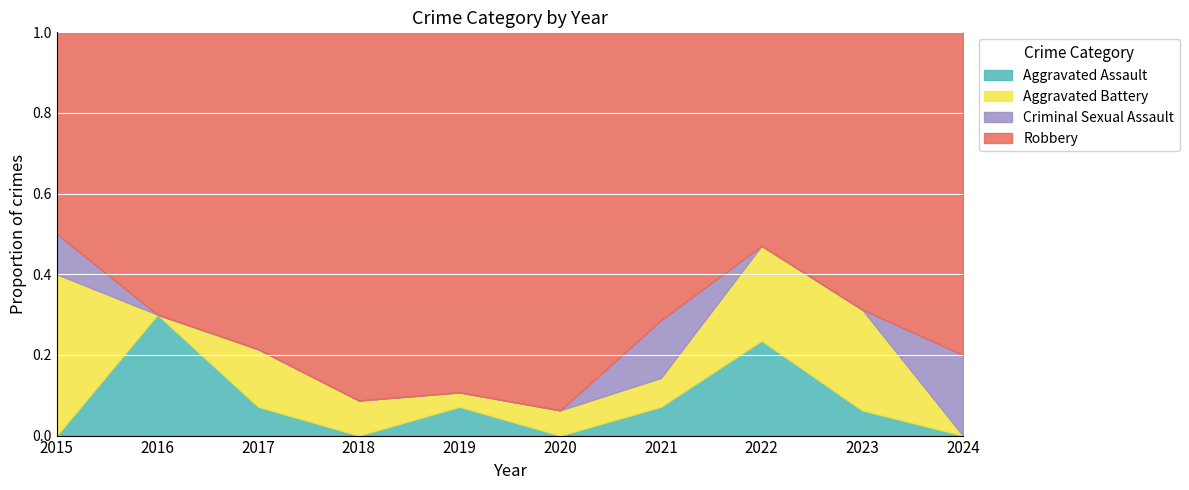

What is the total value across all series at 2017?

1.0